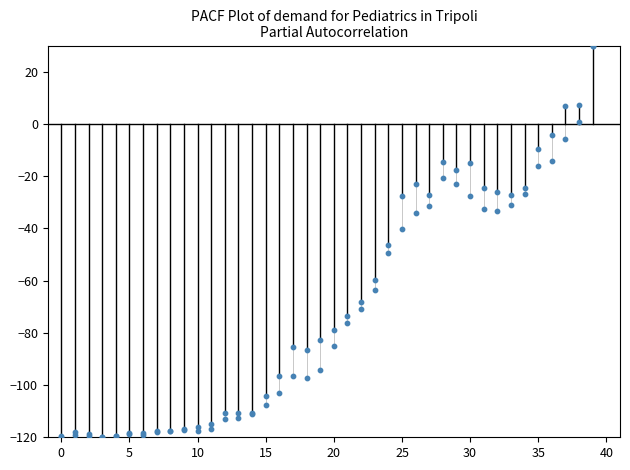

What is the total value across all series at 0?

-239.2